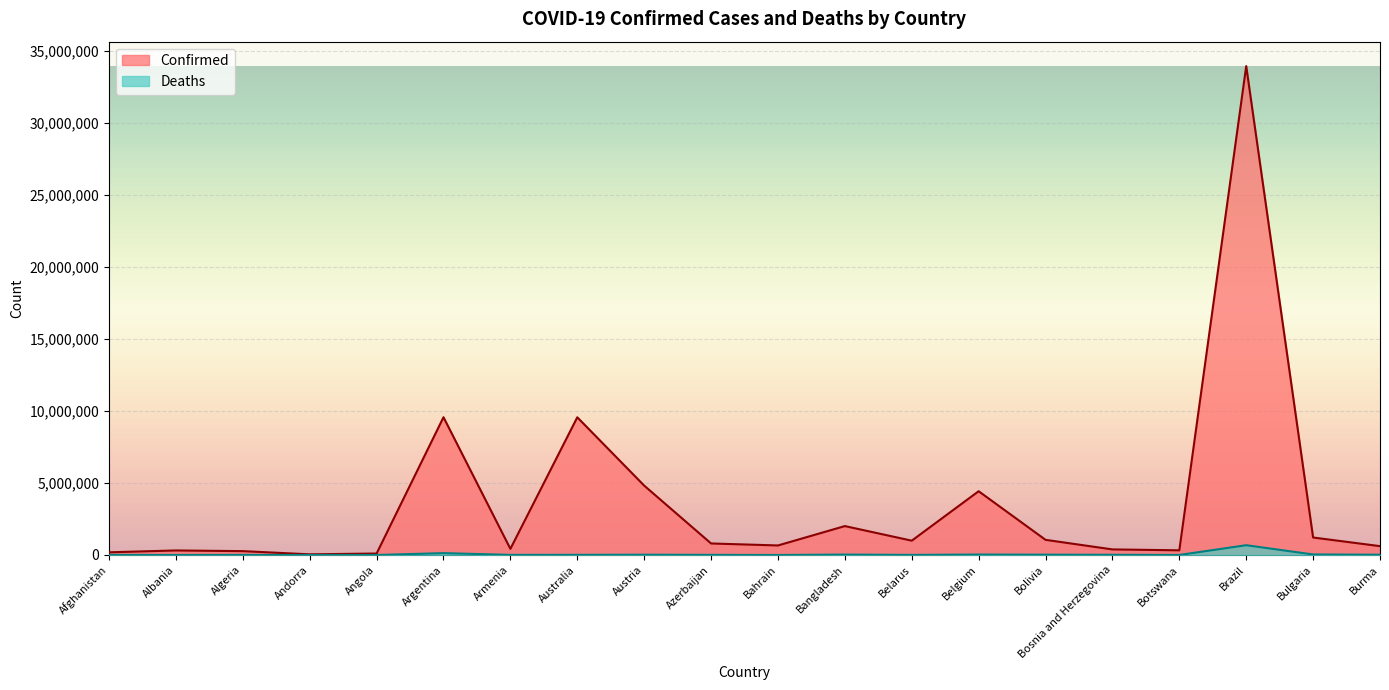

True or false: Deaths and Confirmed intersect in this chart.

False